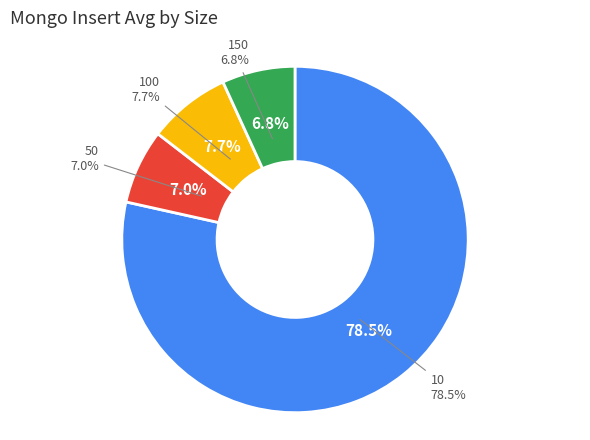

To the nearest percent, what portion does 10 represent?

78%